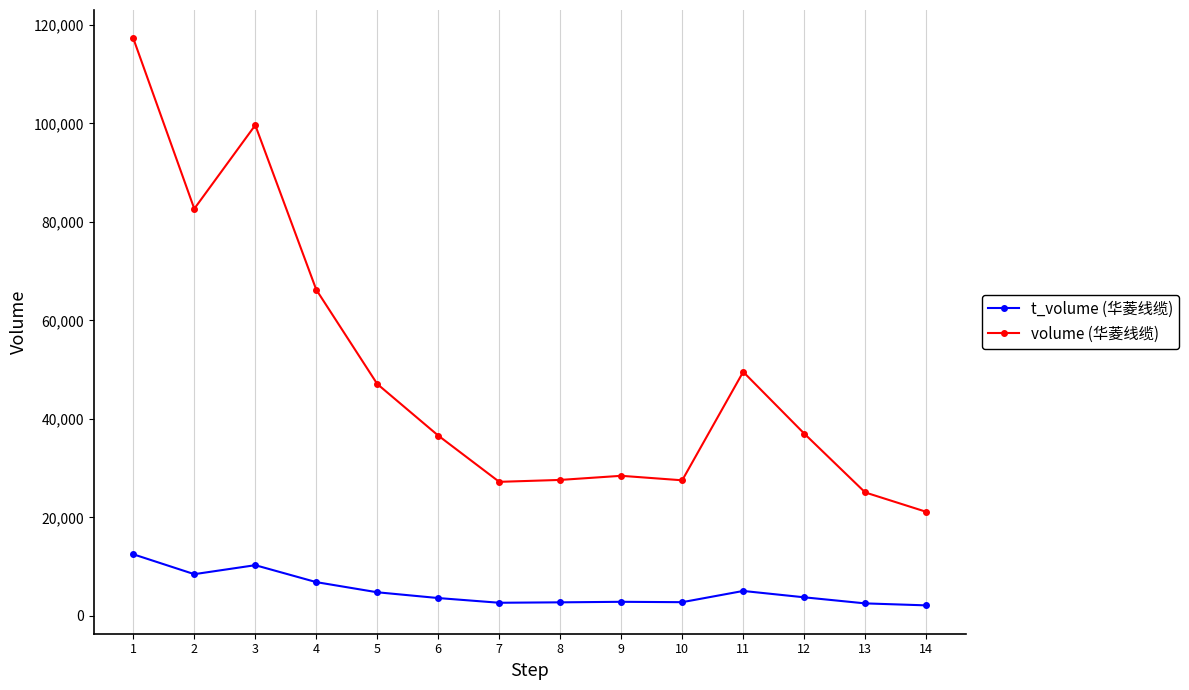

What is the minimum value for volume (华菱线缆)?

21134